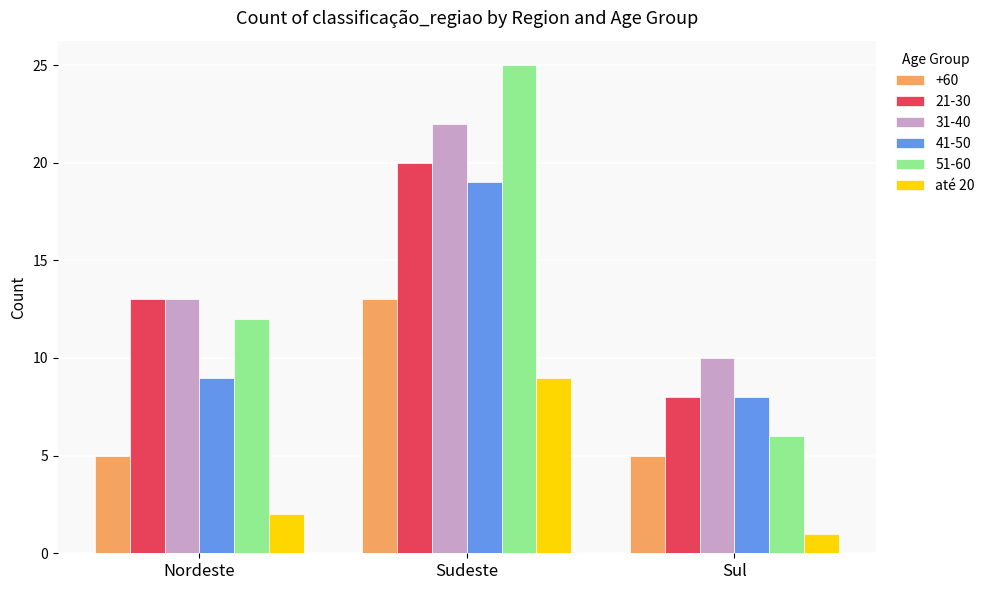

What is the greatest value displayed?

25